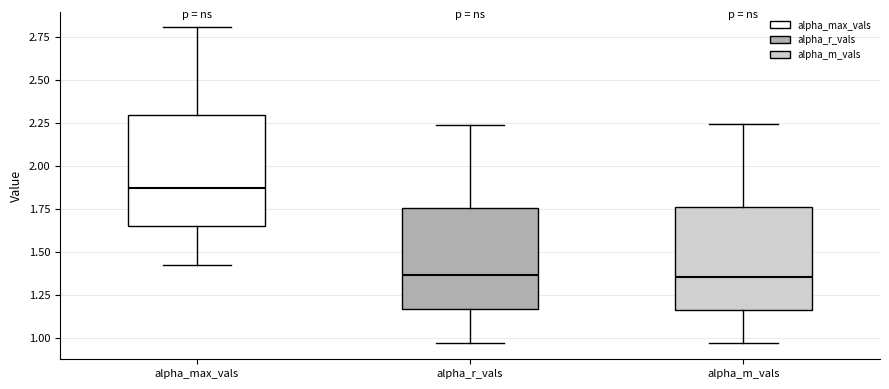

Reading left to right, transcribe this box plot: for each box, give where its median line is, the range the box spans, and where its two whiskers end, as read against the y-axis. The values are not printed on the chart, so give them approximately, as read against the axis.

alpha_max_vals: median 1.85, box 1.65 to 2.30, whiskers 1.40 to 2.80
alpha_r_vals: median 1.35, box 1.15 to 1.75, whiskers 0.95 to 2.25
alpha_m_vals: median 1.35, box 1.15 to 1.75, whiskers 0.95 to 2.25